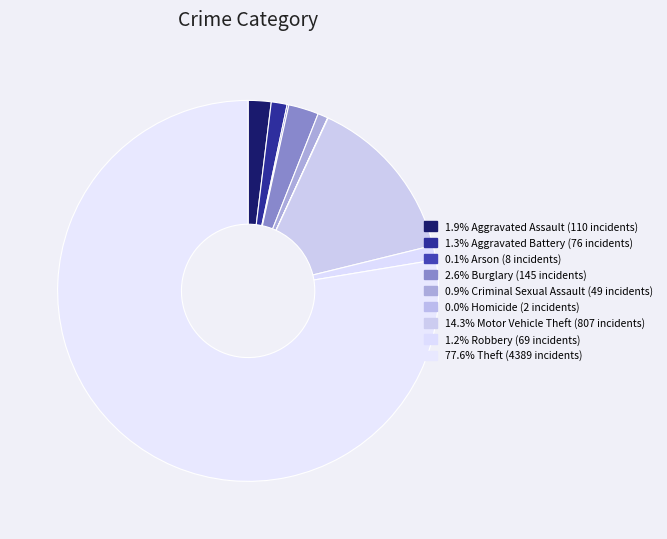

What is the smallest slice in the pie chart?

Homicide